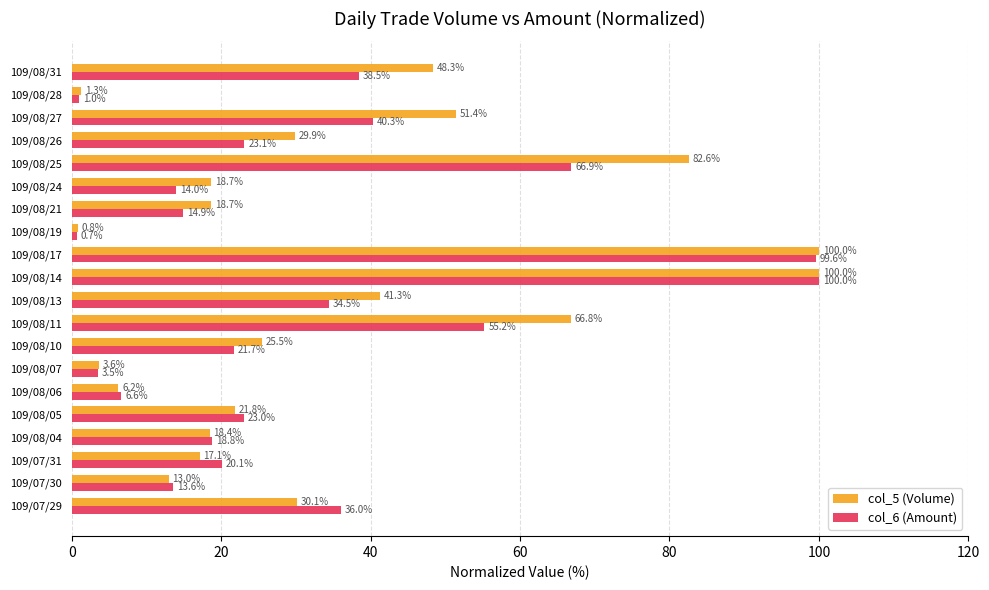

Which series has the largest range (max minus min)?

col_6 (Amount)